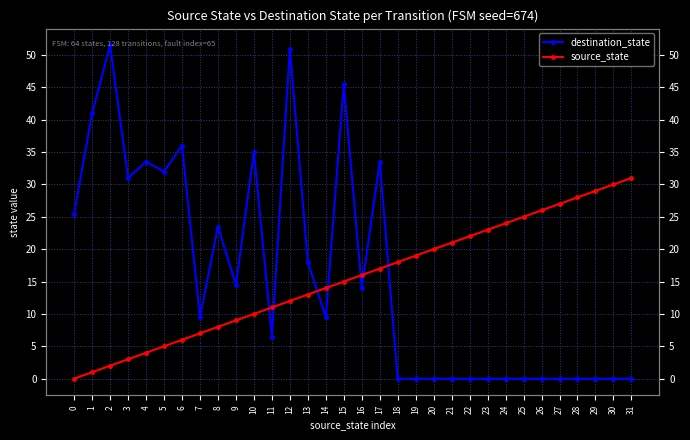

What is the highest value of the source_state series?

31.0